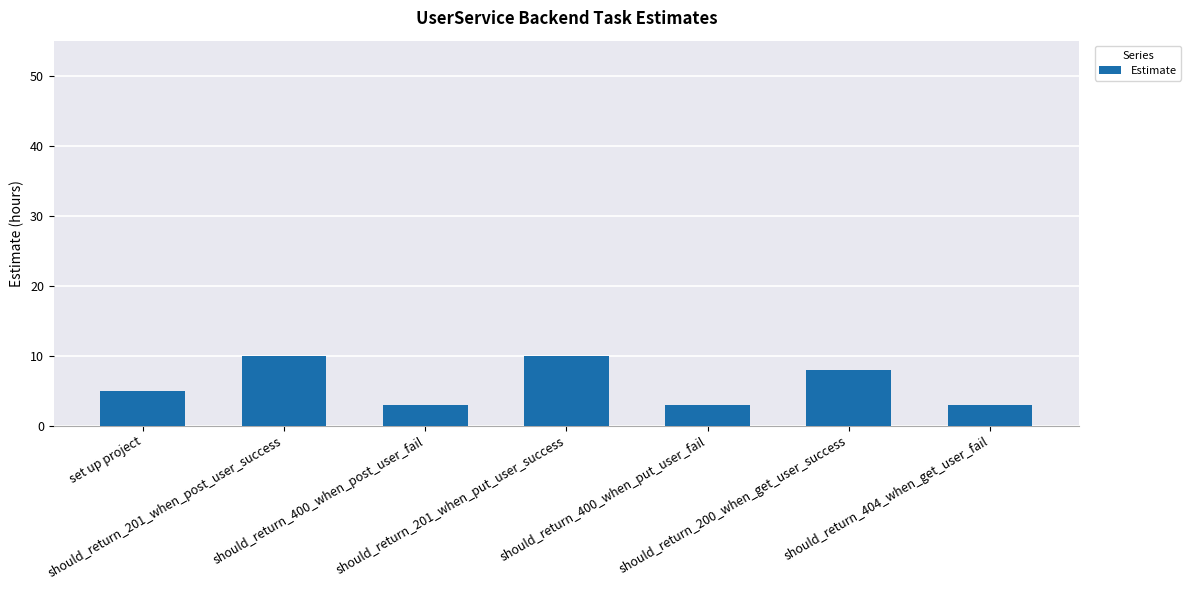

Reading right to left, extract all data points from this chart.

3	8	3	10	3	10	5